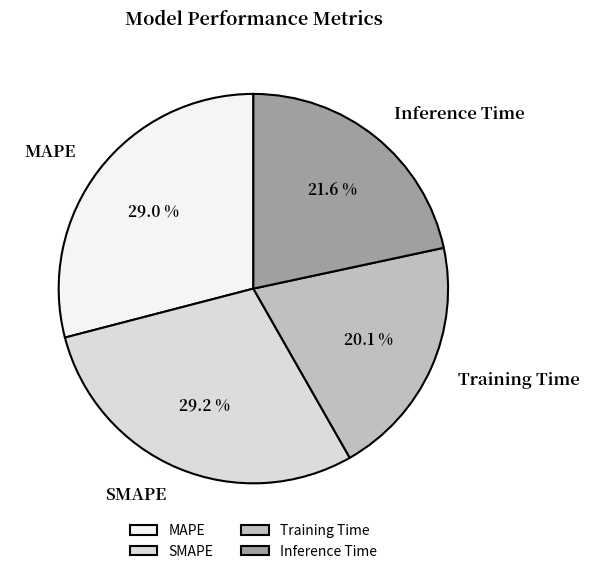

To the nearest percent, what is the average slice percentage?

25%